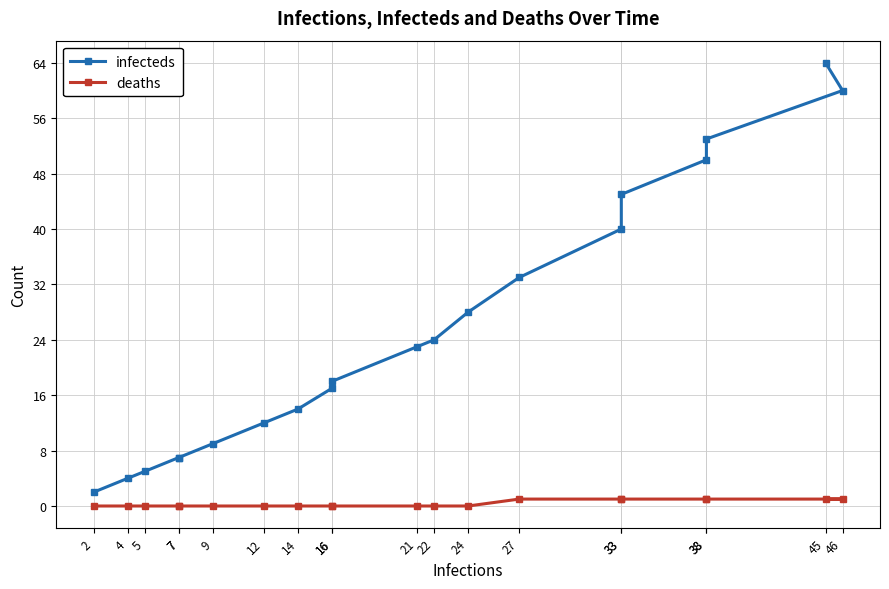

At which label is infecteds closest to 33?

27